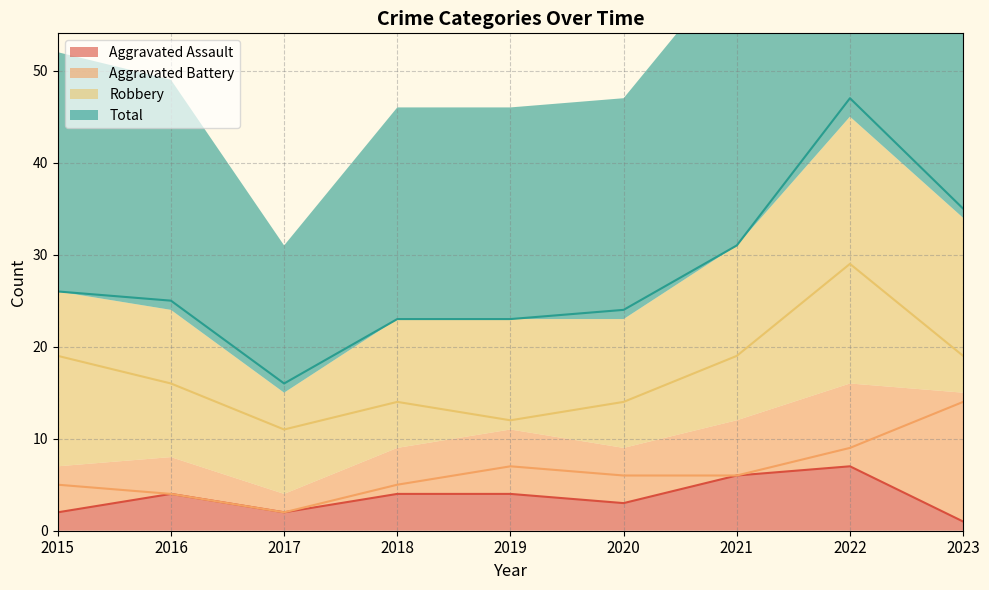

Is it true that Aggravated Battery equals 22 at 2023?

False